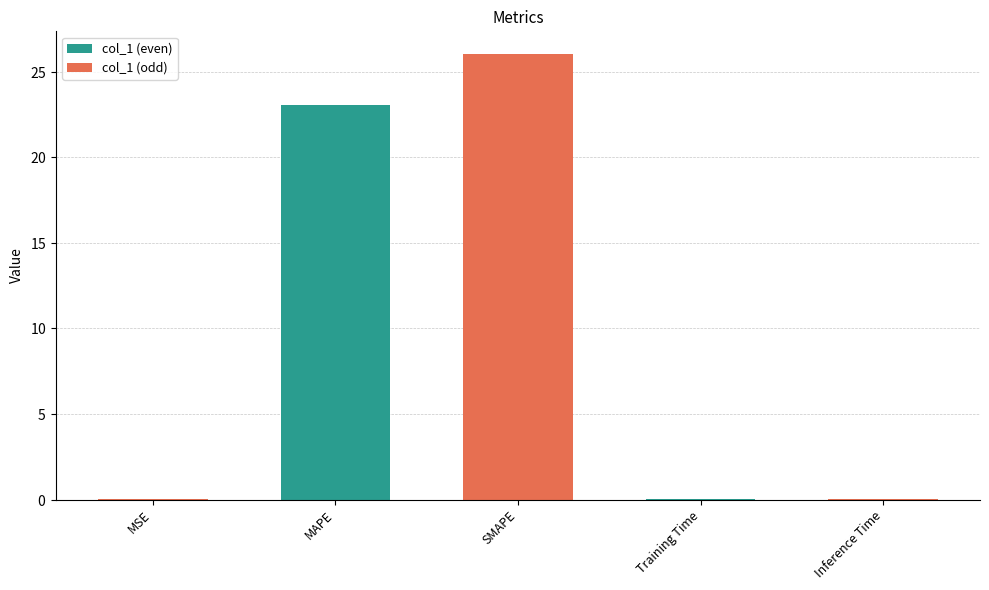

Reading right to left, extract all data points from this chart.

Inference Time=0.0	Training Time=0.0	SMAPE=26.1	MAPE=23.1	MSE=0.1